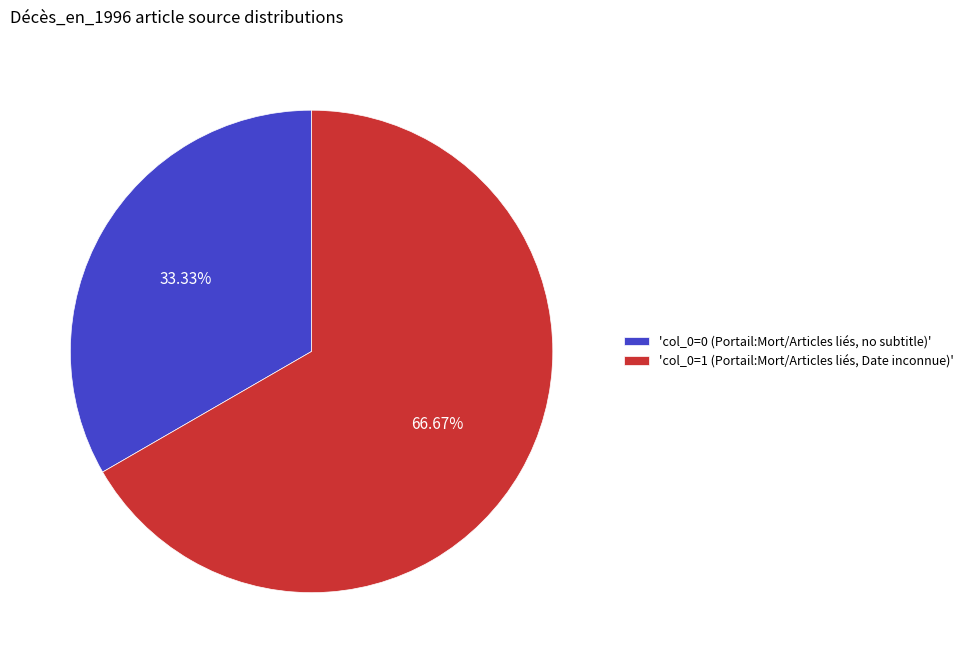

Combined, do 'col_0=1 (Portail:Mort/Articles liés, Date inconnue)' and 'col_0=0 (Portail:Mort/Articles liés, no subtitle)' account for over 50%?

Yes